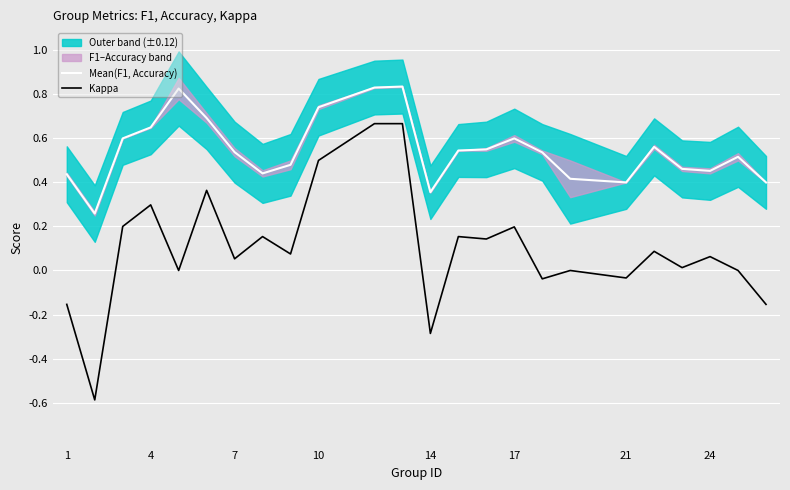

Does the chart display data point markers on the line(s)?

No